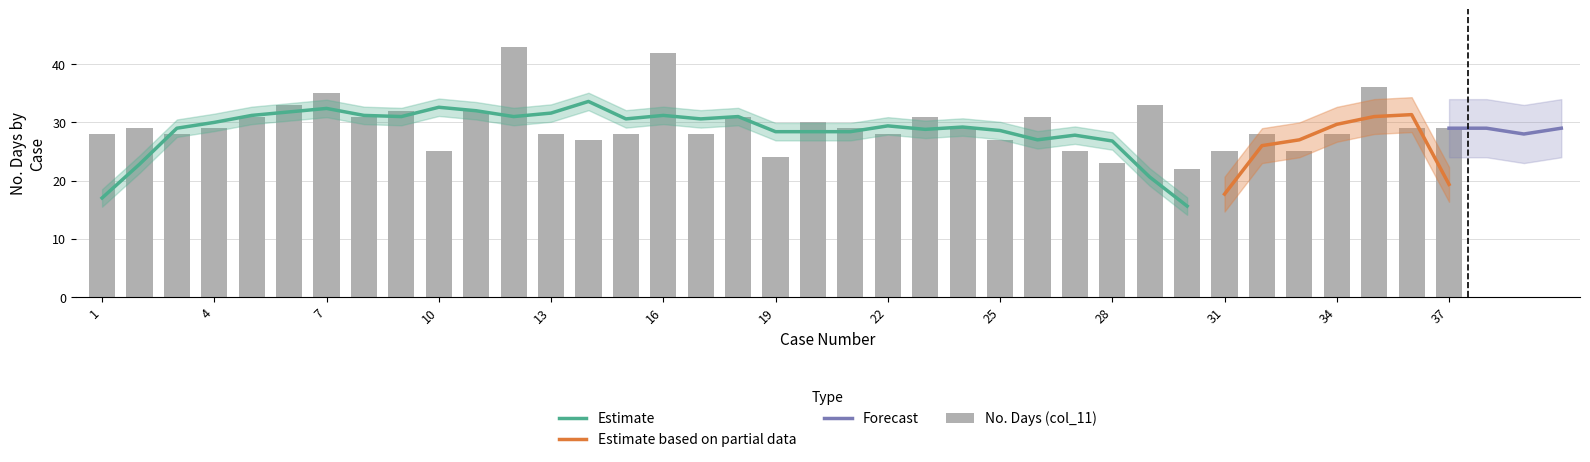

At which label does the data first exceed 29?

5